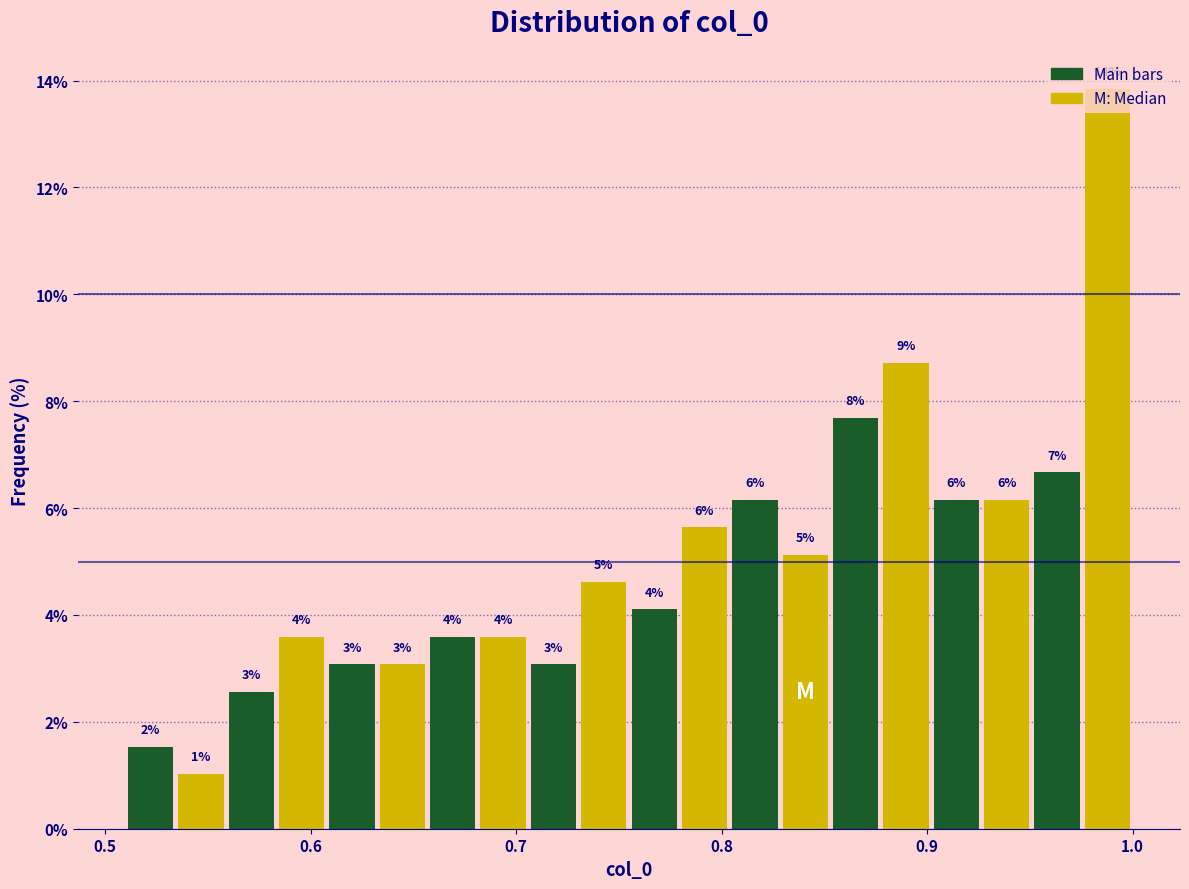

Around what value on the x-axis is the tallest bar? Give the approximate position of its centre, as read against the axis.

0.99